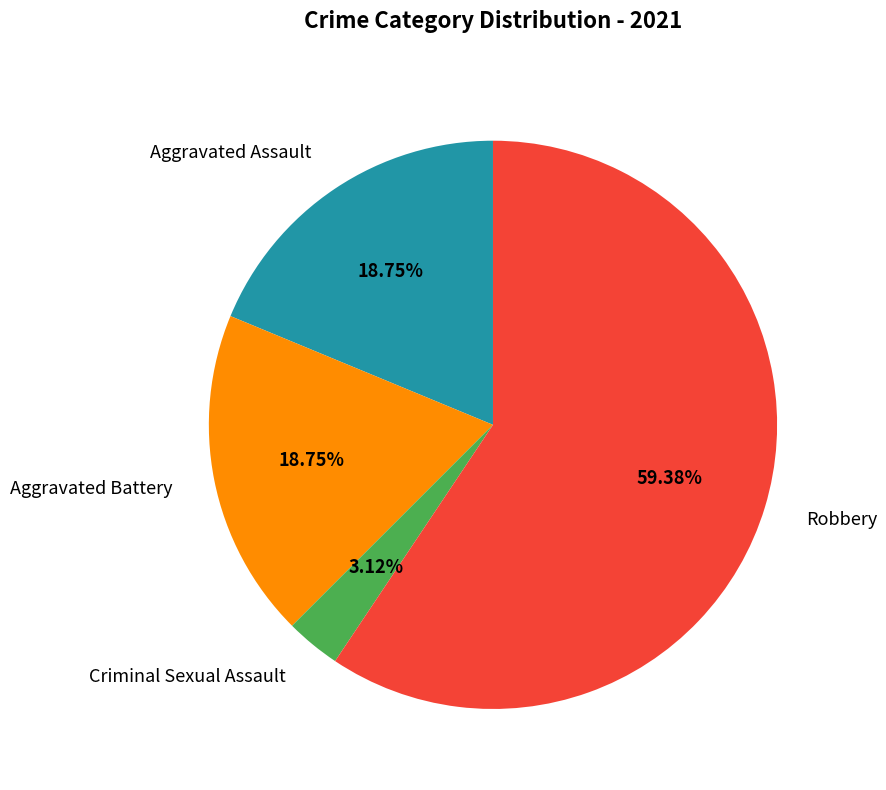

Does any single category account for the majority?

Yes